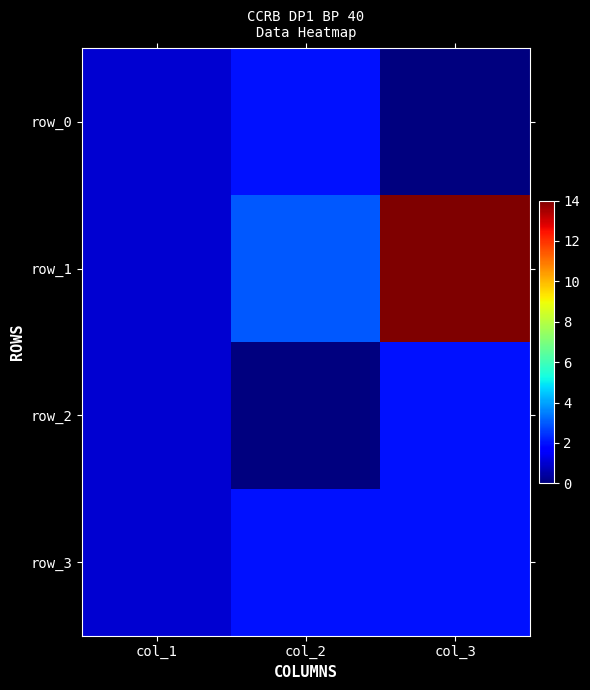

At how many categories does at least one series exceed 8?

1